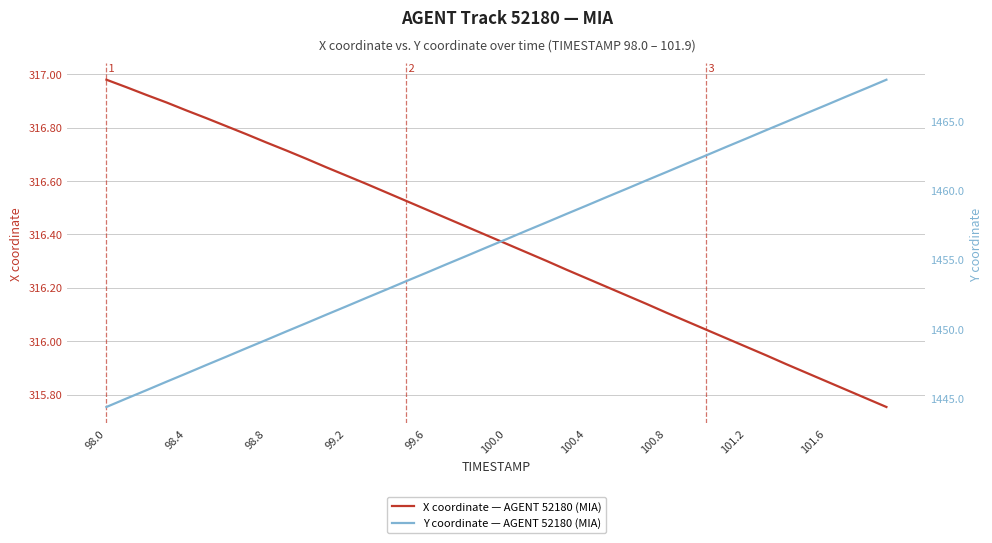

How many values in the X coordinate — AGENT 52180 (MIA) series exceed 316?

32